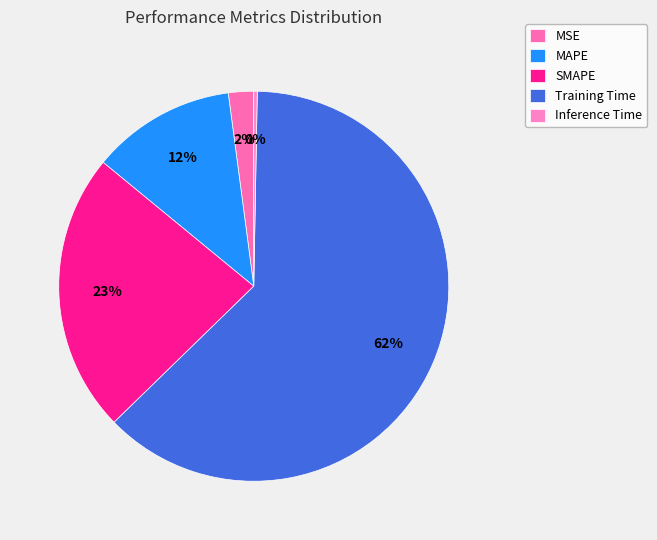

True or false: Inference Time accounts for 1% of the total.

False